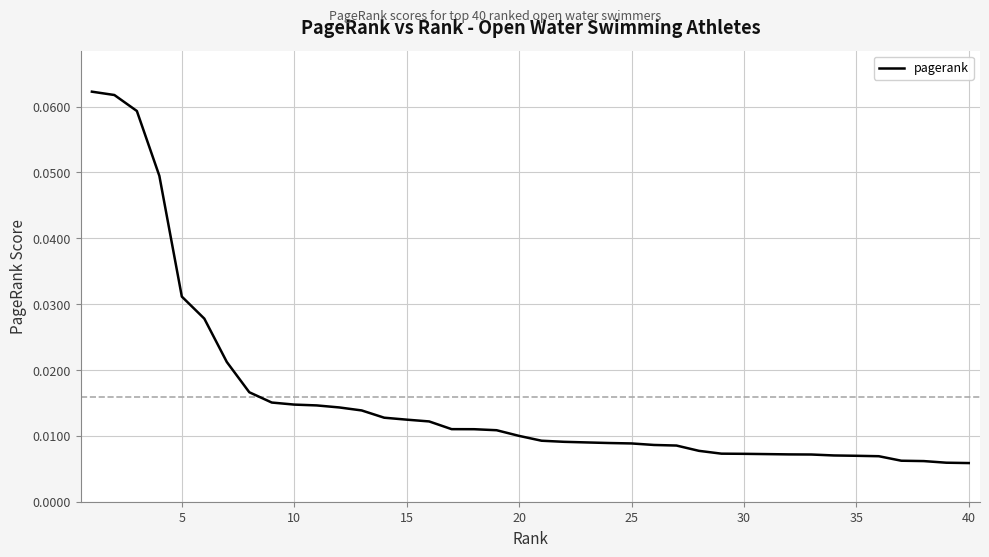

At which category does the chart reach its minimum across all series?

40